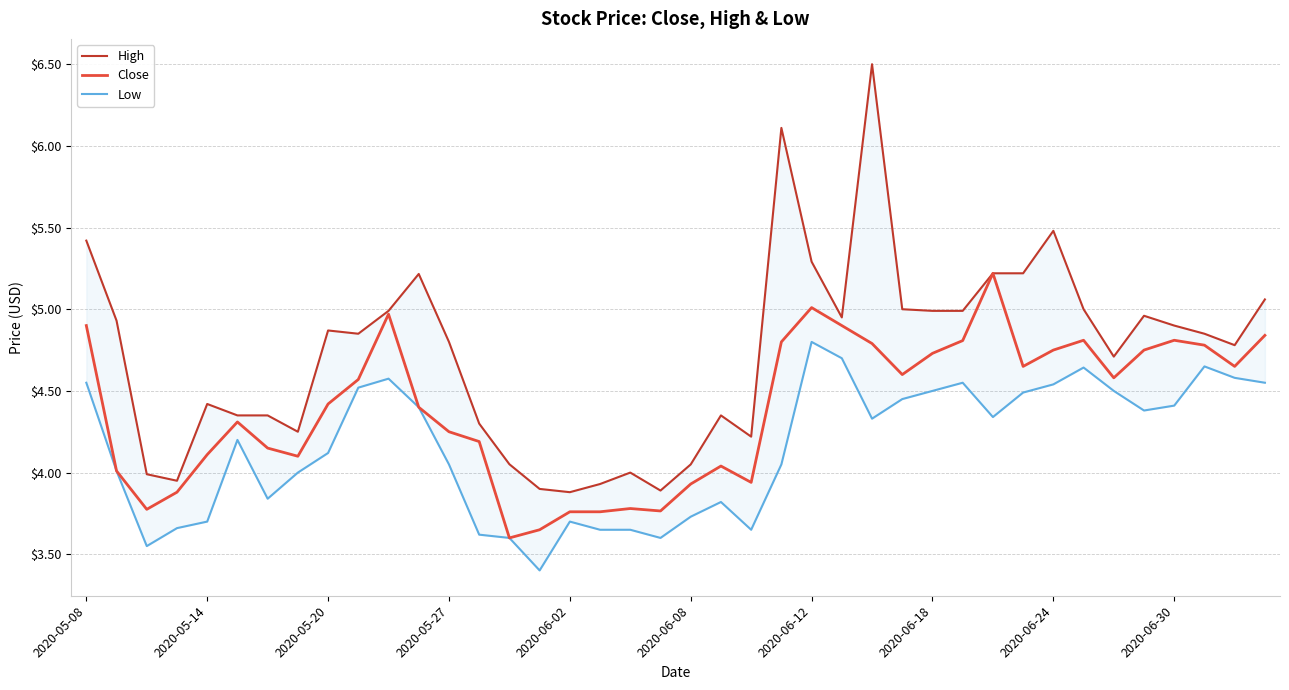

True or false: High and Close cross at least once.

False